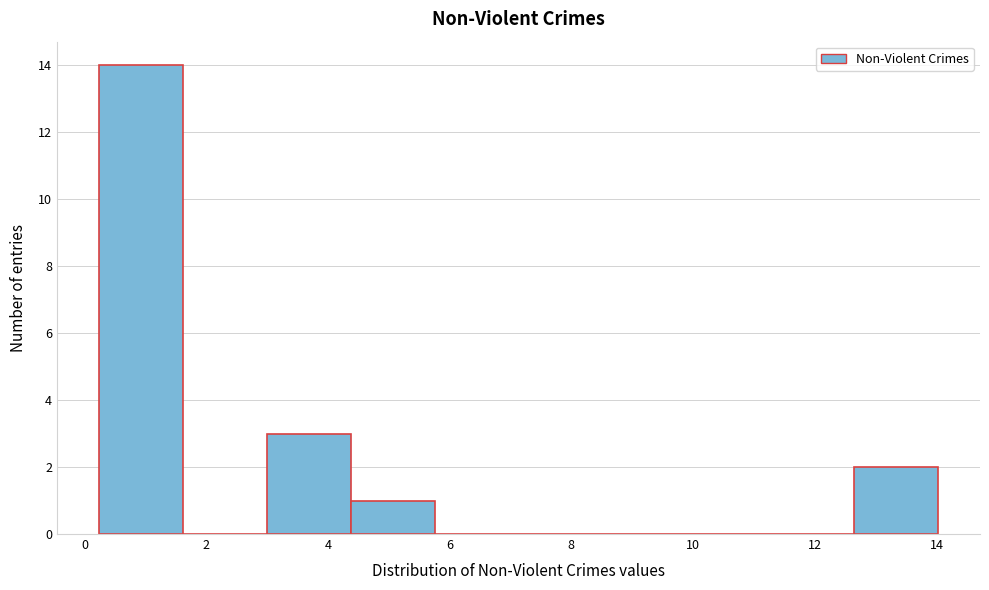

Which range on the x-axis has the tallest bar?

0.2 to 1.6